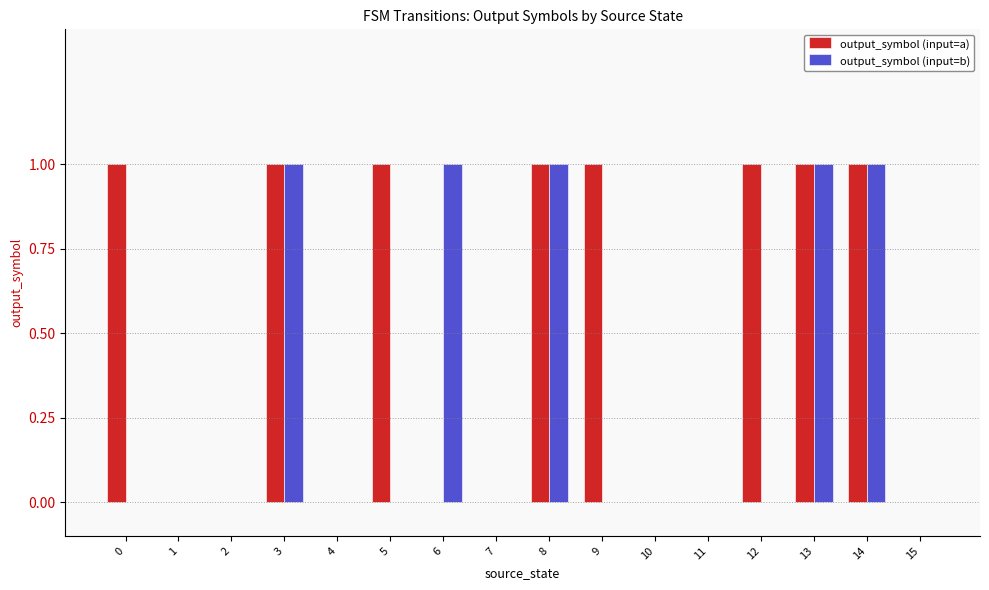

Are the bars horizontal?

No